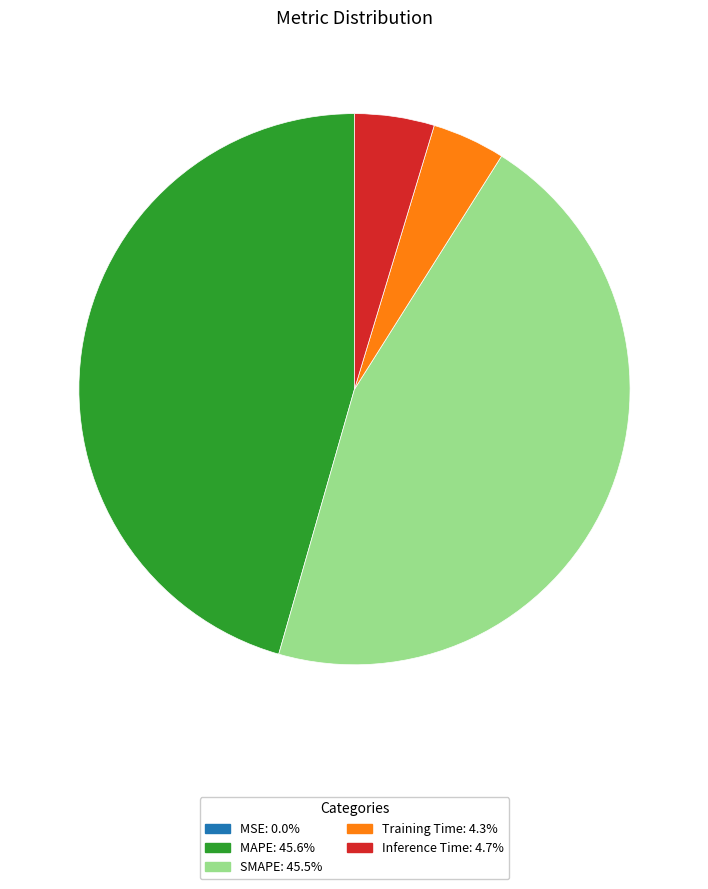

Does MAPE account for over 50% of the chart?

No